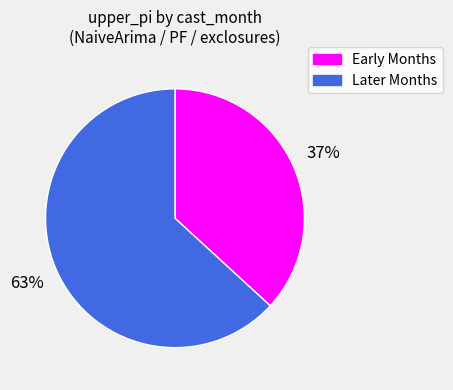

Is Later Months the majority of the pie?

Yes